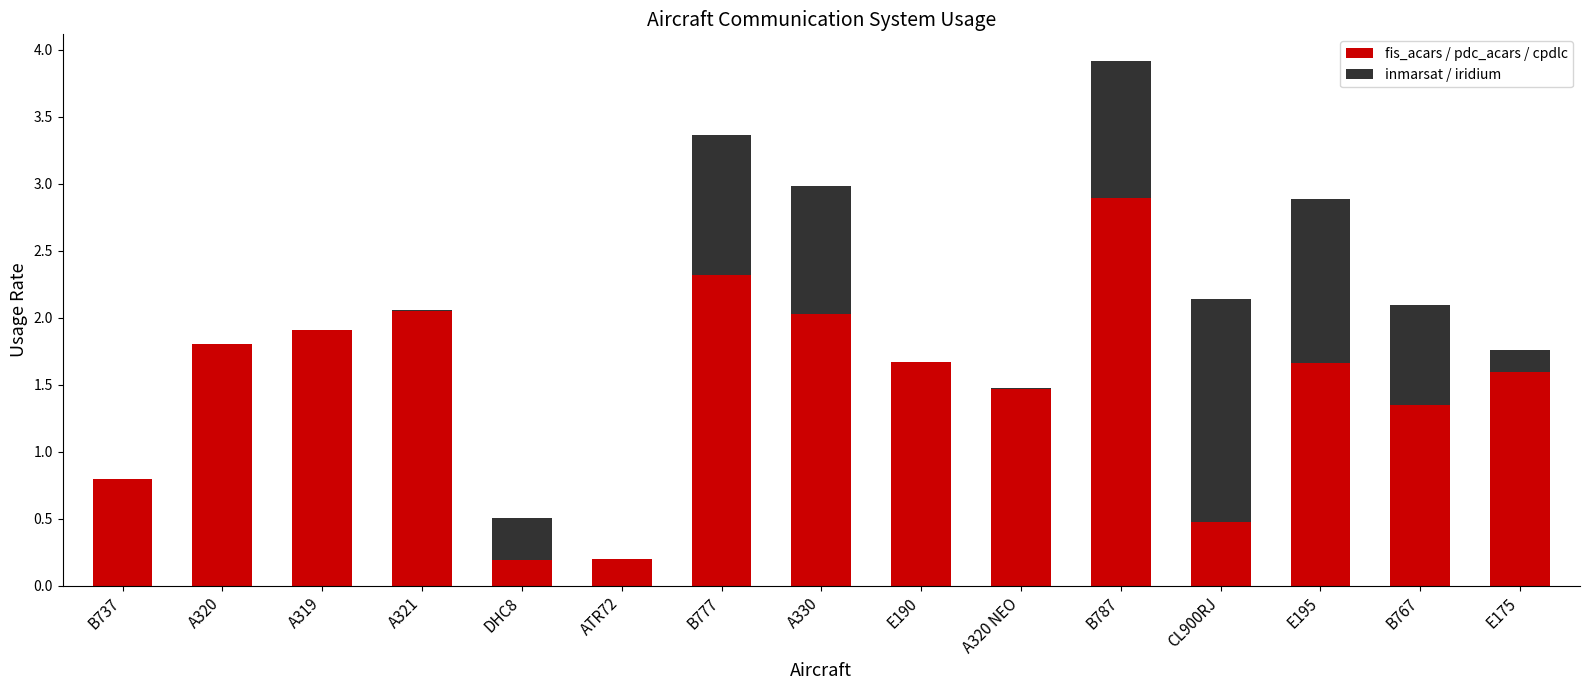

How many distinct data groups are displayed?

6